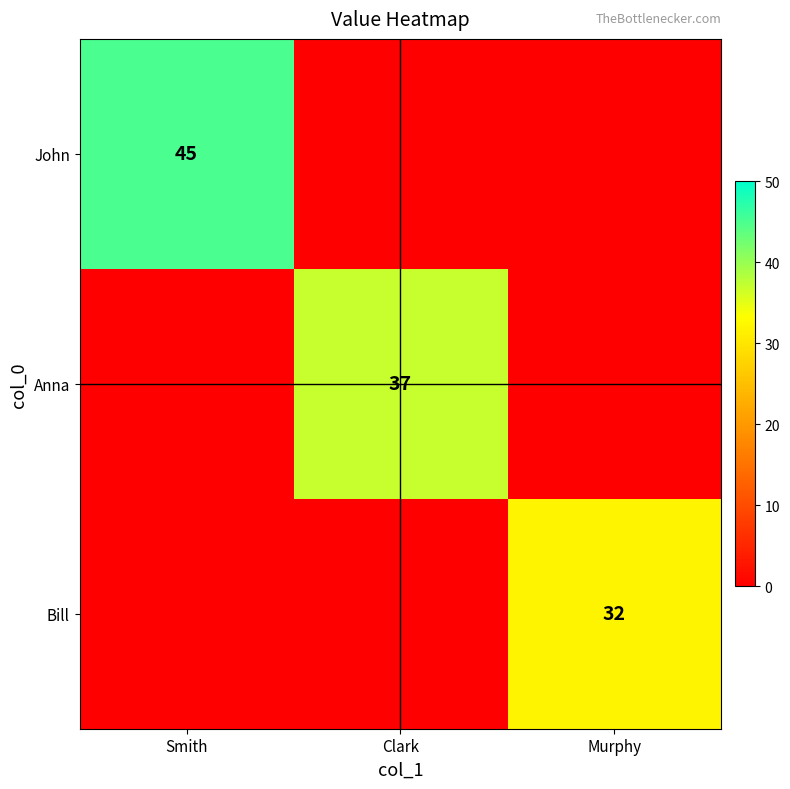

What is the total value across all series at Clark?

37